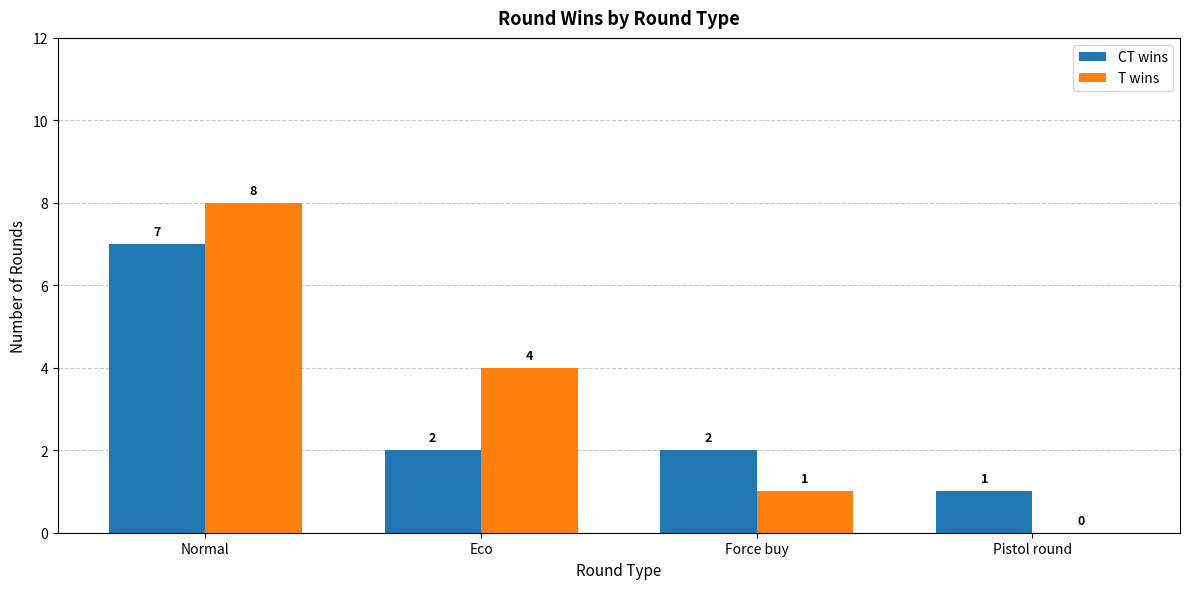

How many positive values does the T wins series have?

3